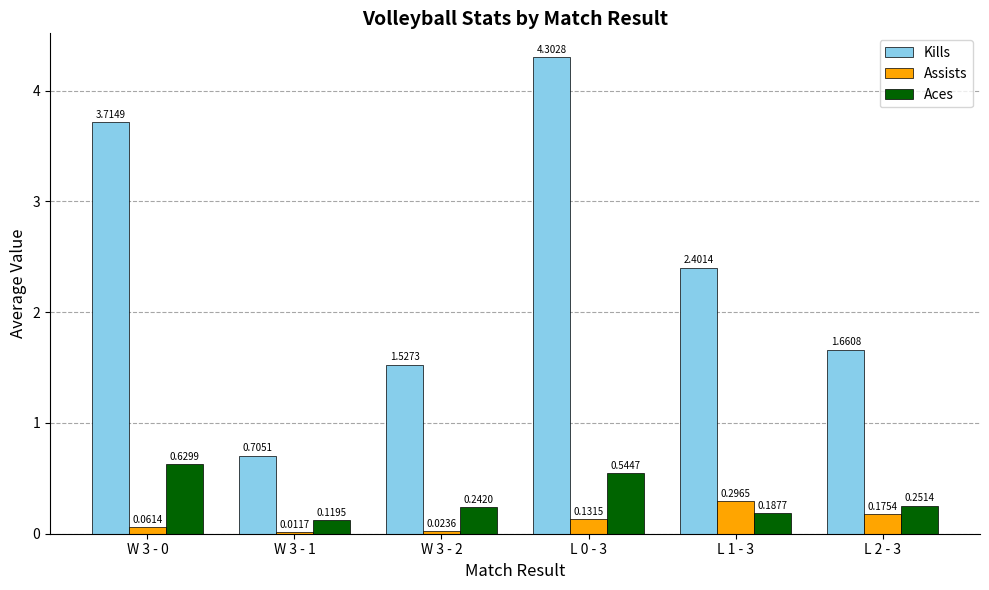

Between W 3 - 2 and L 1 - 3, which series saw the biggest shift?

Kills